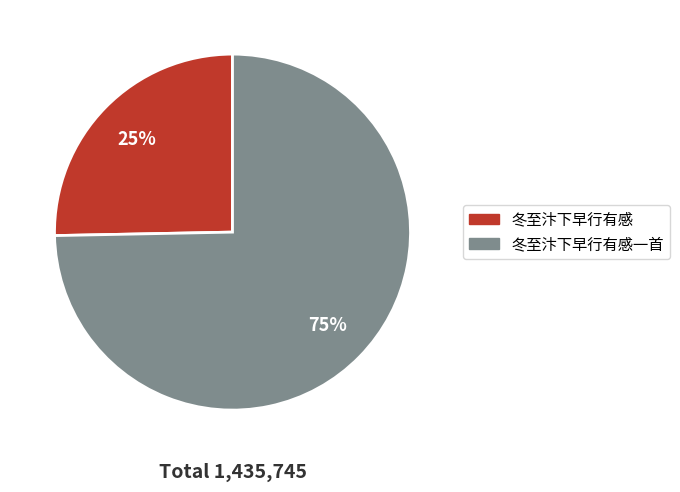

What is the largest slice in the pie chart?

冬至汴下早行有感一首